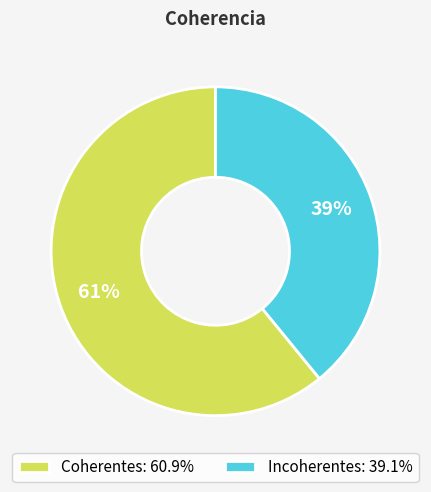

Is the sum of Coherentes: 60.9% and Incoherentes: 39.1% greater than half?

Yes